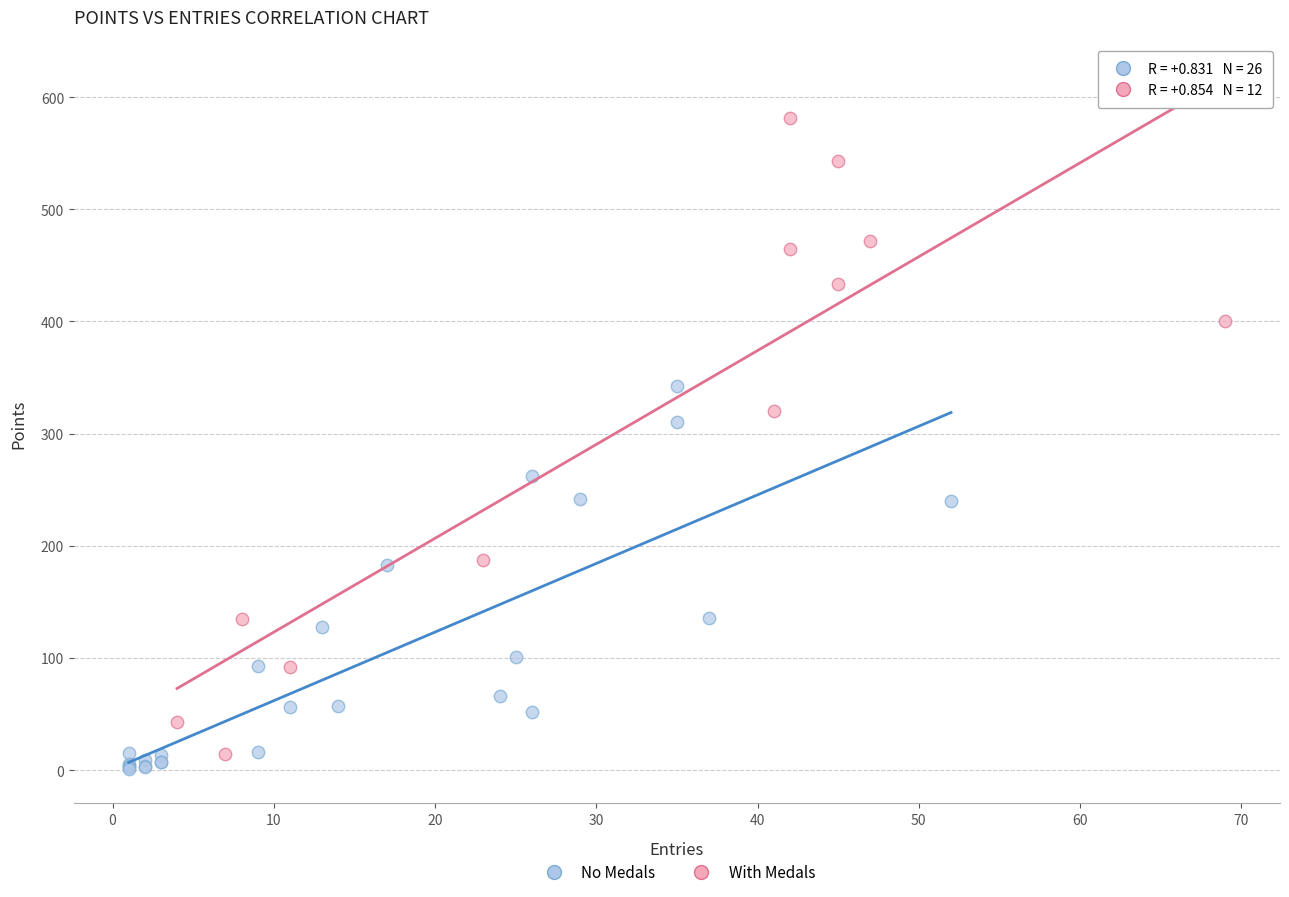

Which series contains the highest Y value?

With Medals